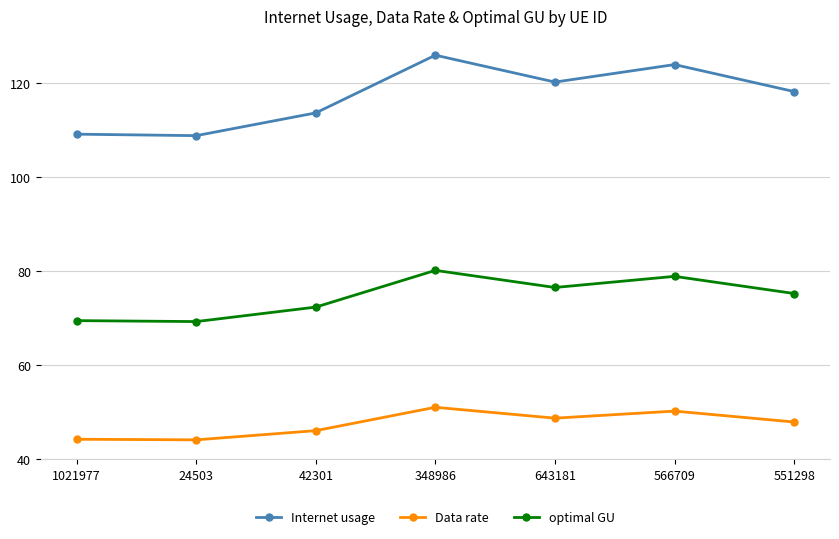

What is the difference between the highest and lowest values at 1021977?

64.9